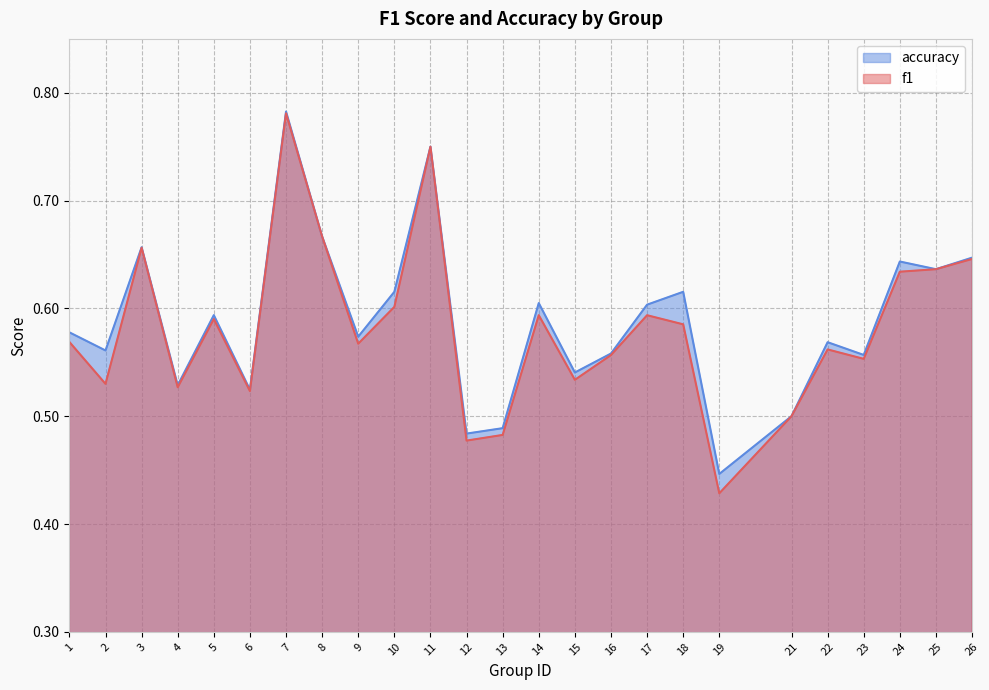

What is the maximum value for accuracy?

0.8